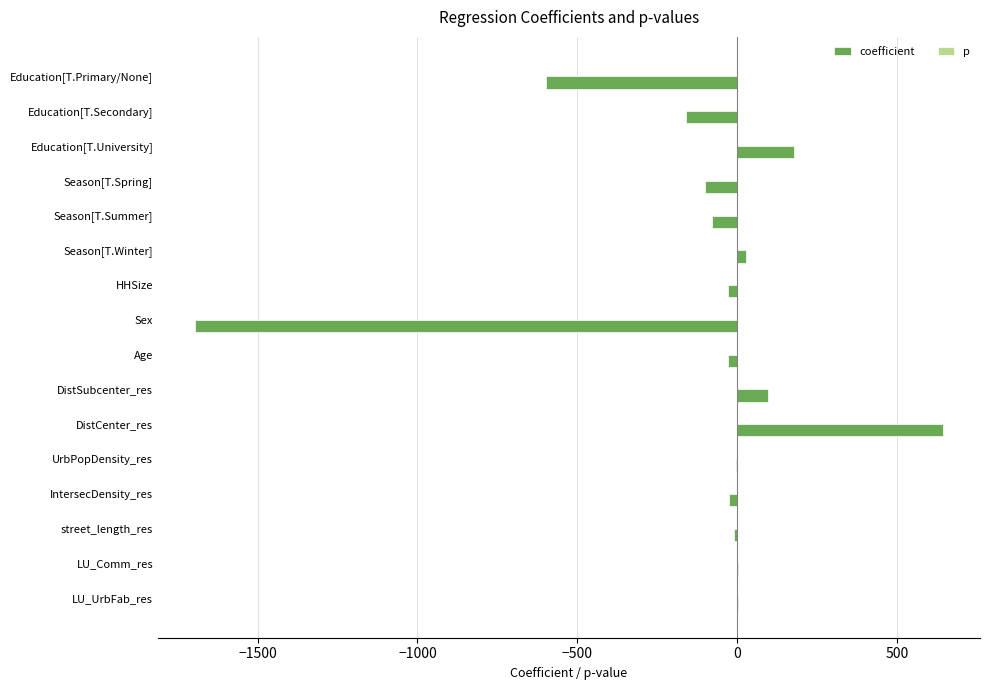

At which category is the sum across all series the highest?

DistCenter_res